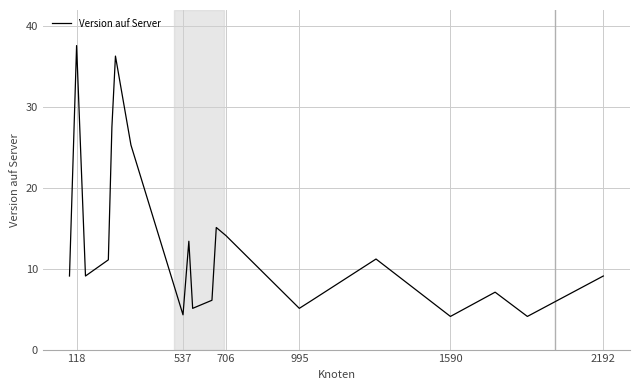

What is the minimum value shown in the chart?

4.1